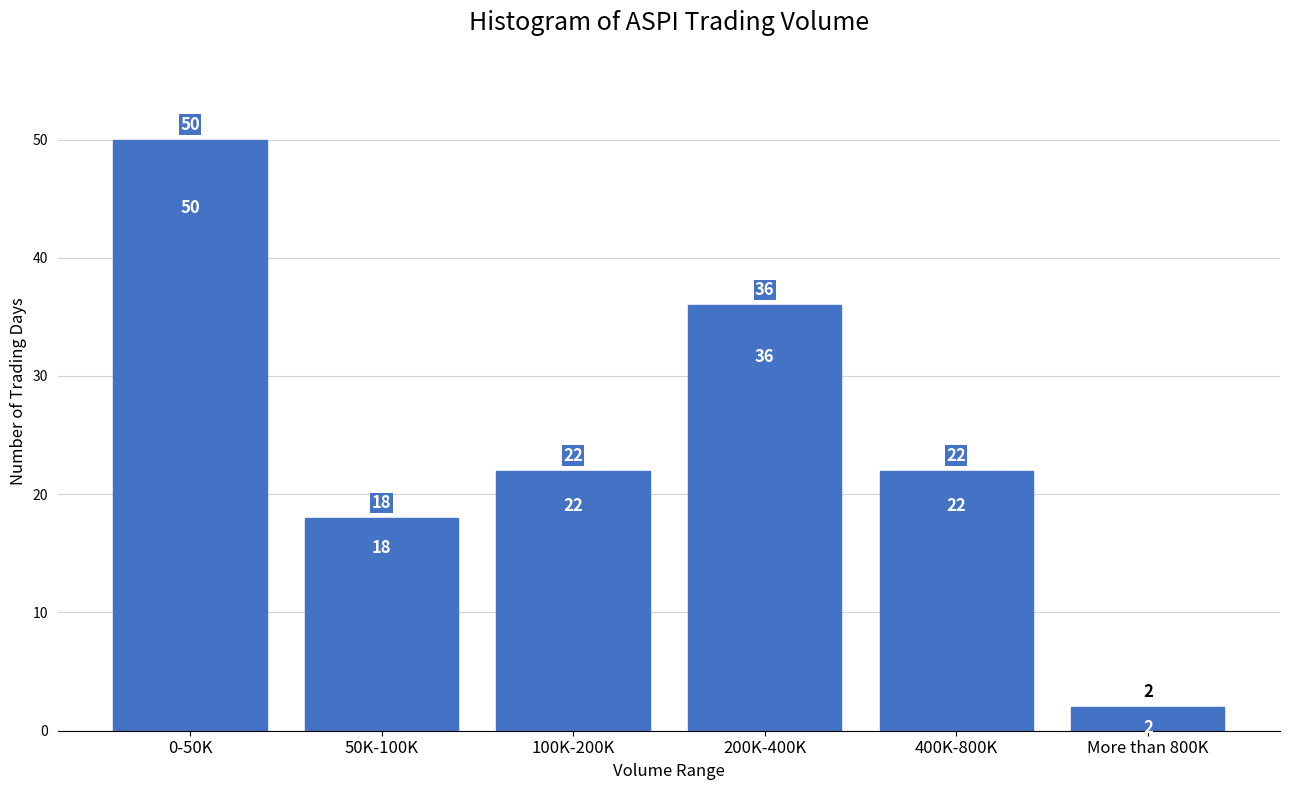

Reading right to left, what are all the values shown in this chart?

2	22	36	22	18	50